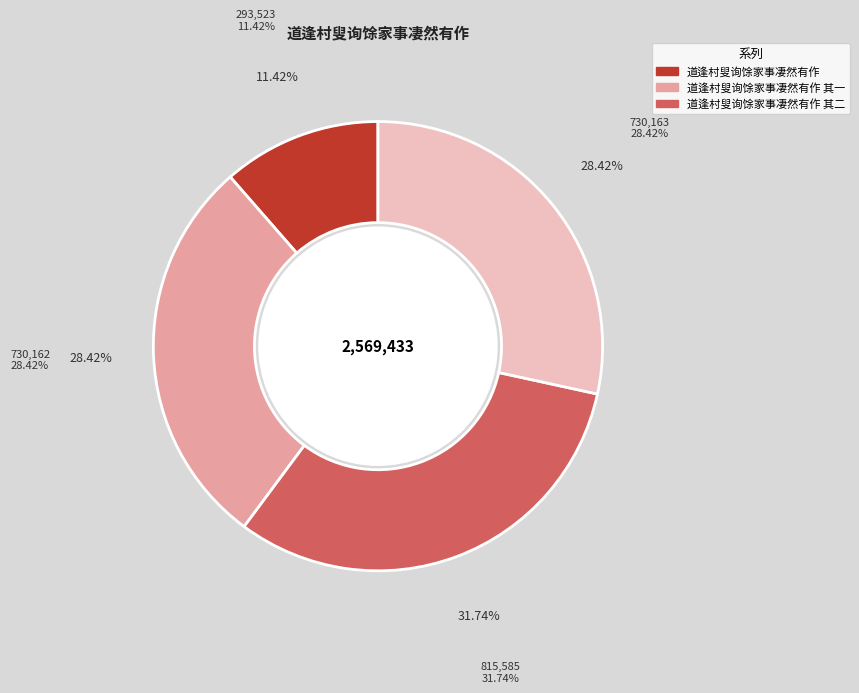

Count the number of slices in the pie.

4